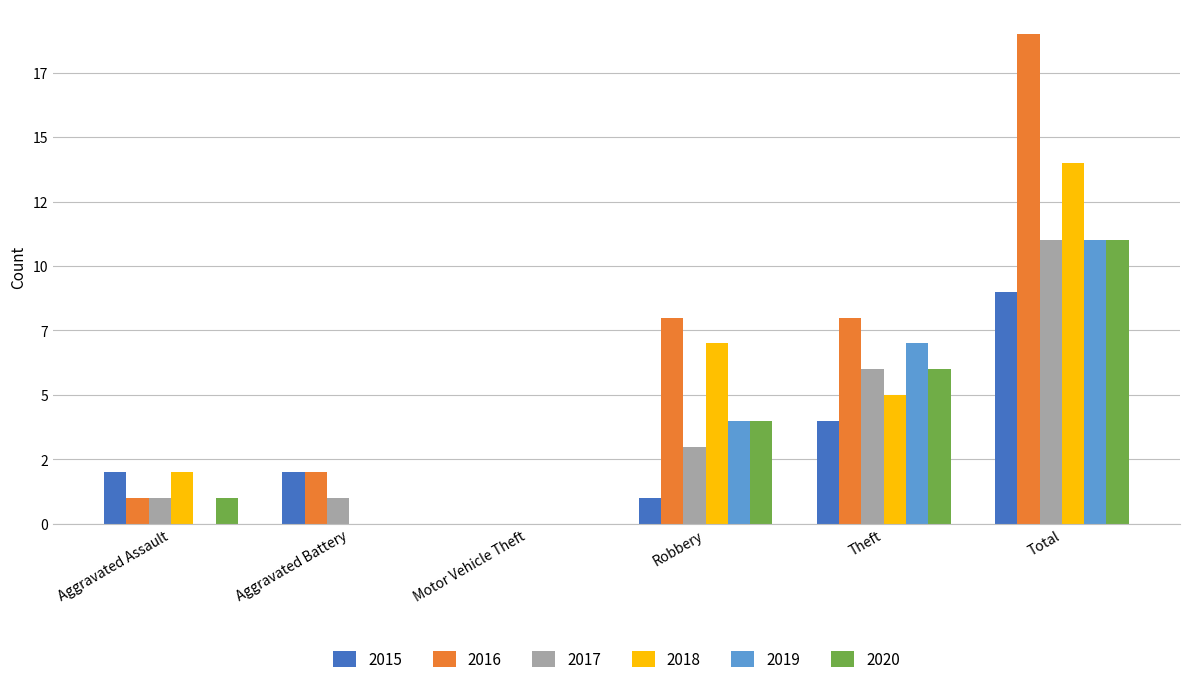

Between Aggravated Battery and Motor Vehicle Theft, which is larger?

Aggravated Battery